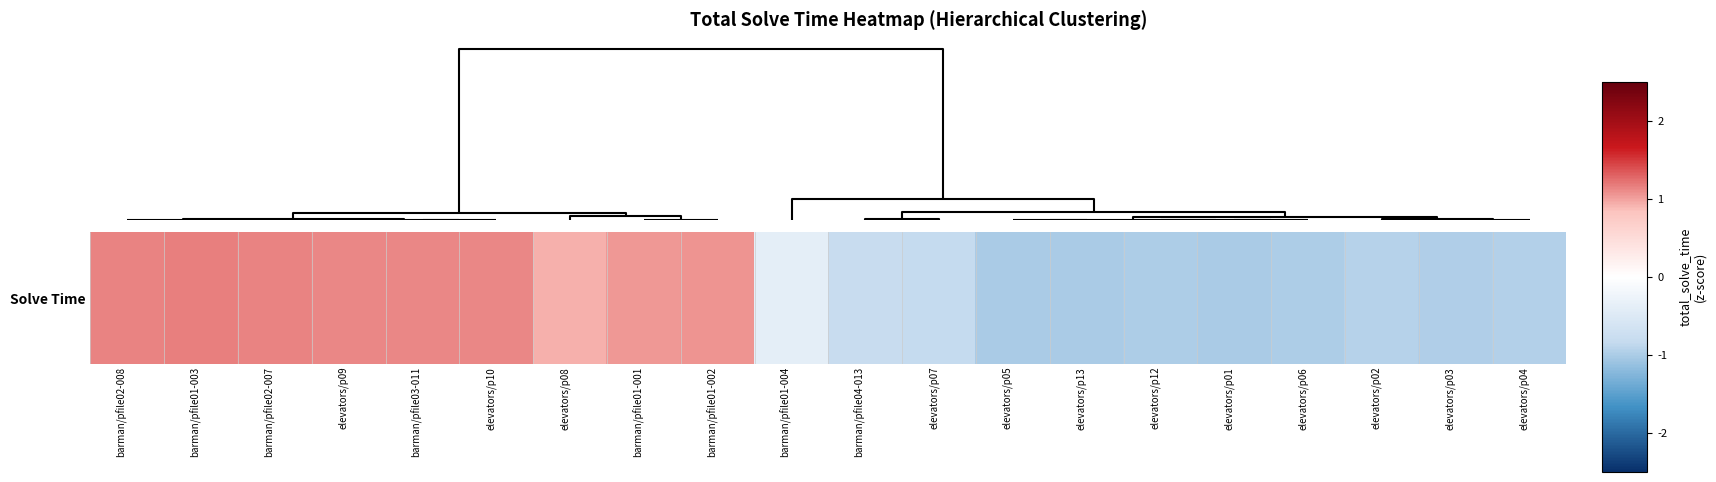

What is the change in value from barman/pfile01-001 to elevators/p02?

-2.0